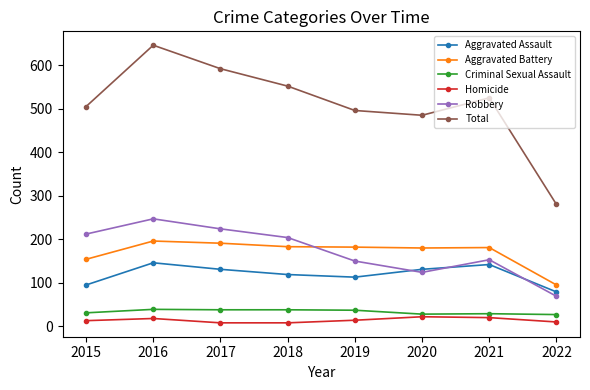

What is the difference between the second highest and second lowest values in the Robbery series?

100